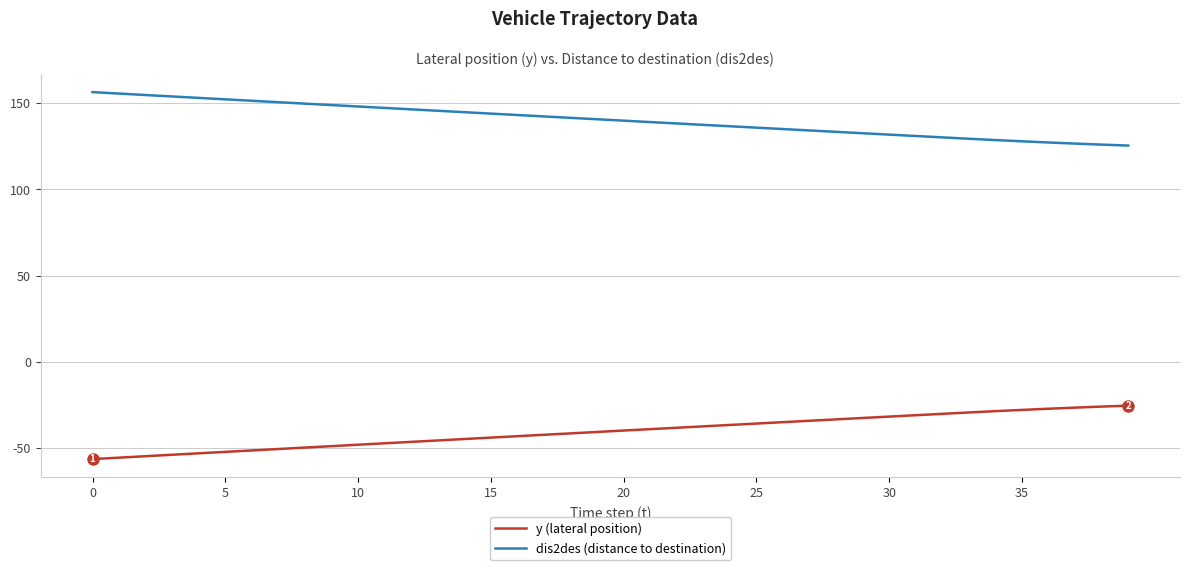

What is the difference between the maximum and minimum values in the dis2des (distance to destination) series?

31.0